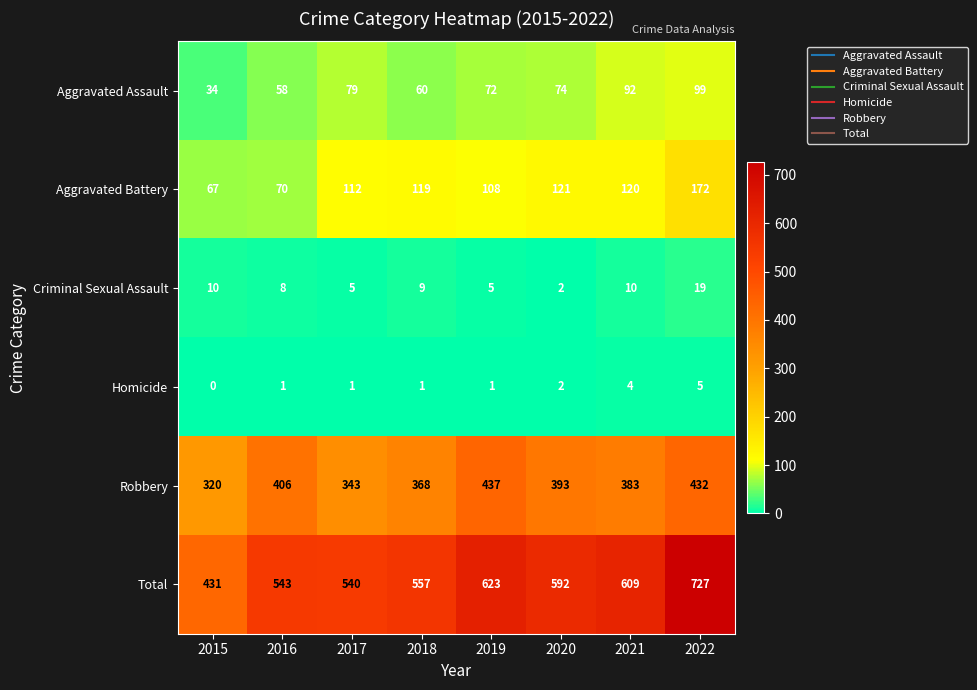

At which category does the chart reach its minimum across all series?

2015